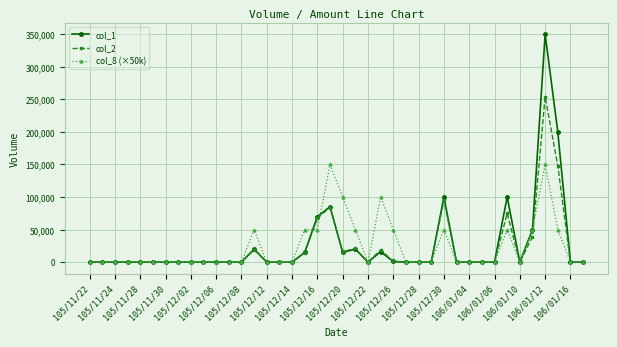

True or false: col_8 (×50k) has more than 2 points higher than both neighbors.

True